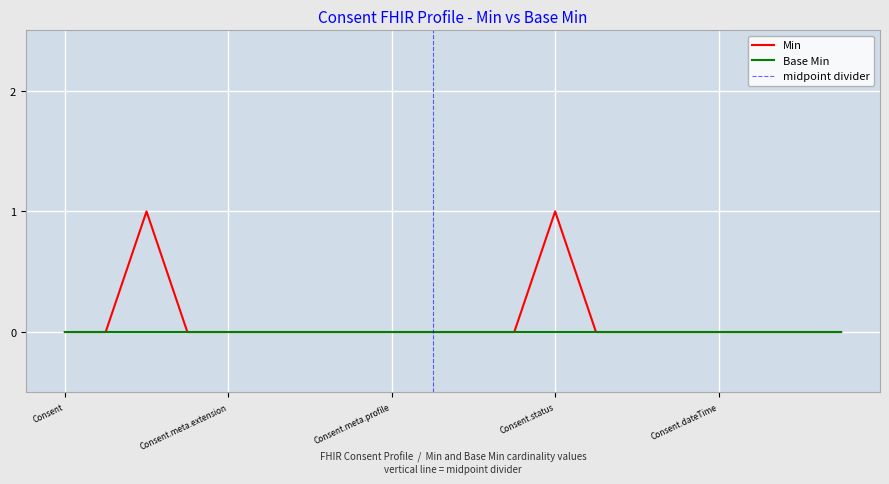

Reading left to right, extract all data points from this chart.

0	0	1	0	0	0	0	0	0	0	0	0	1	0	0	0	0	0	0	0